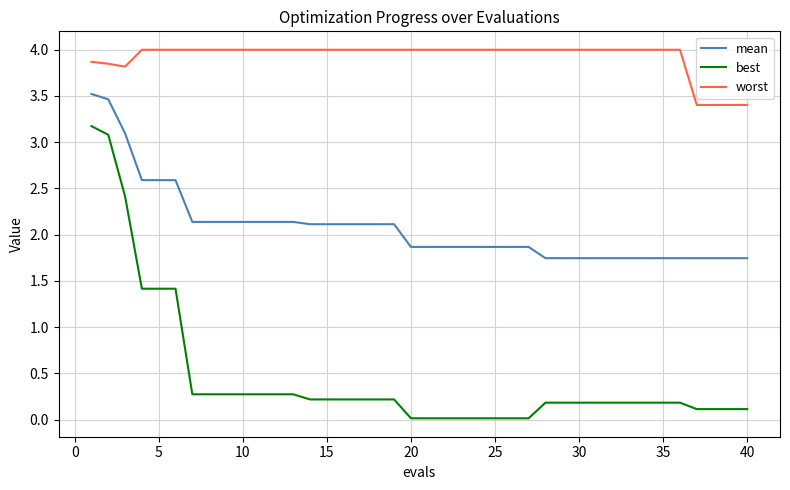

Rank the series by their average value, from highest to lowest.

worst, mean, best